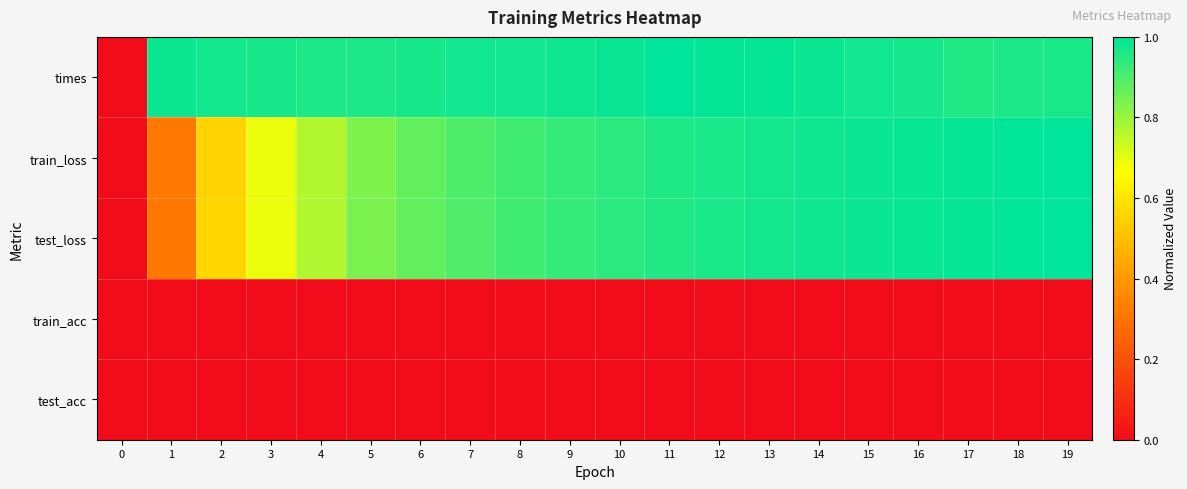

Reading left to right, transcribe all the data shown in this chart.

times: 0=0.0	1=1.0	2=1.0	3=1.0	4=1.0	5=1.0	6=1.0	7=1.0	8=1.0	9=1.0	10=1.0	11=1.0	12=1.0	13=1.0	14=1.0	15=1.0	16=1.0	17=1.0	18=1.0	19=1.0
train_loss: 0=0.0	1=0.3	2=0.6	3=0.7	4=0.8	5=0.8	6=0.9	7=0.9	8=0.9	9=0.9	10=0.9	11=1.0	12=1.0	13=1.0	14=1.0	15=1.0	16=1.0	17=1.0	18=1.0	19=1.0
test_loss: 0=0.0	1=0.3	2=0.6	3=0.7	4=0.8	5=0.8	6=0.9	7=0.9	8=0.9	9=0.9	10=0.9	11=1.0	12=1.0	13=1.0	14=1.0	15=1.0	16=1.0	17=1.0	18=1.0	19=1.0
train_acc: 0=0.0	1=0.0	2=0.0	3=0.0	4=0.0	5=0.0	6=0.0	7=0.0	8=0.0	9=0.0	10=0.0	11=0.0	12=0.0	13=0.0	14=0.0	15=0.0	16=0.0	17=0.0	18=0.0	19=0.0
test_acc: 0=0.0	1=0.0	2=0.0	3=0.0	4=0.0	5=0.0	6=0.0	7=0.0	8=0.0	9=0.0	10=0.0	11=0.0	12=0.0	13=0.0	14=0.0	15=0.0	16=0.0	17=0.0	18=0.0	19=0.0